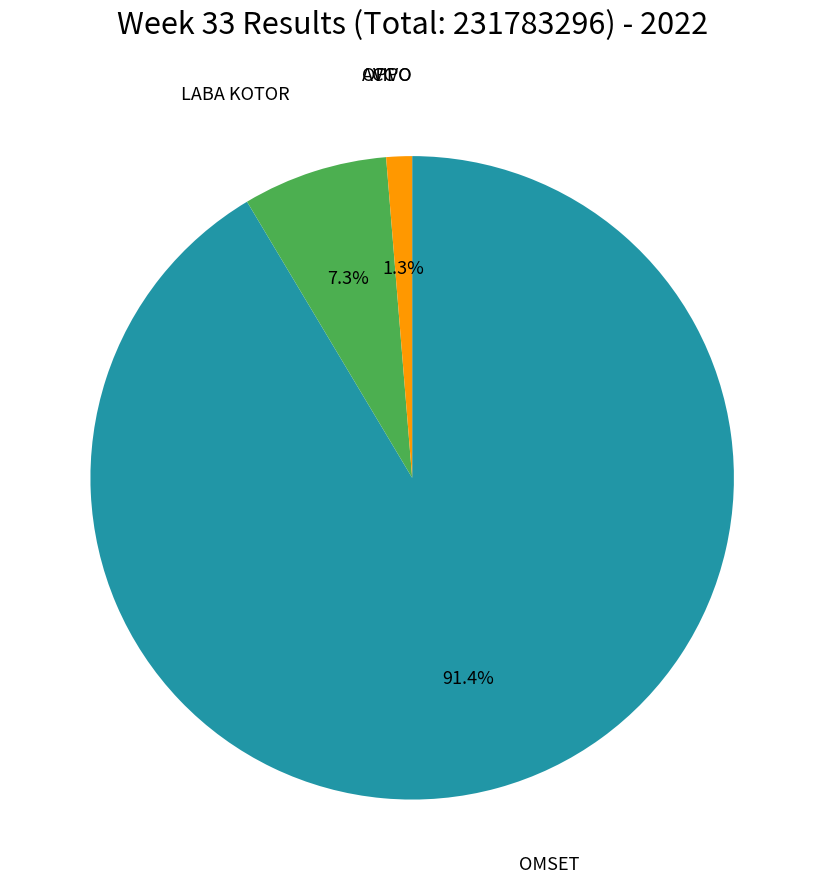

Is there a majority slice in this chart?

Yes